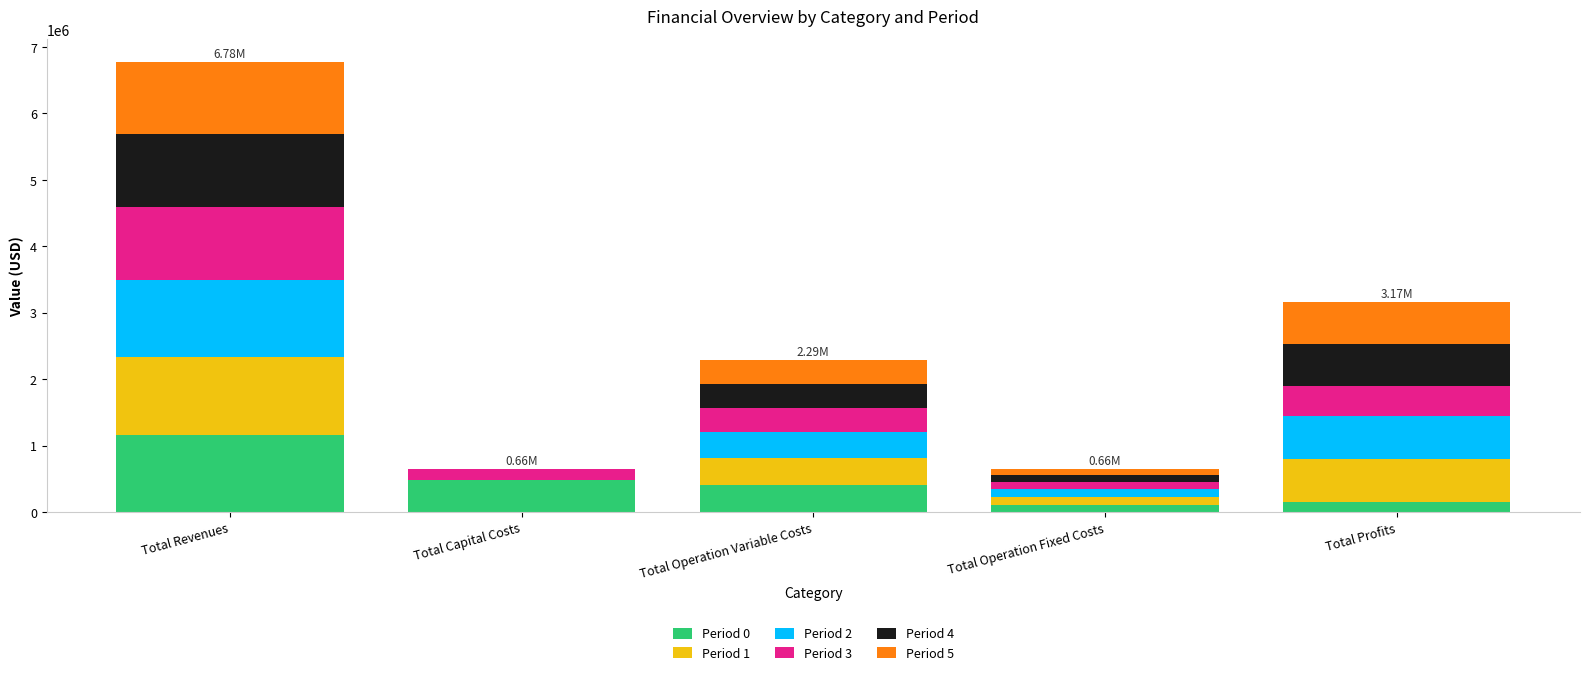

At which category is the sum across all series the highest?

Total Revenues